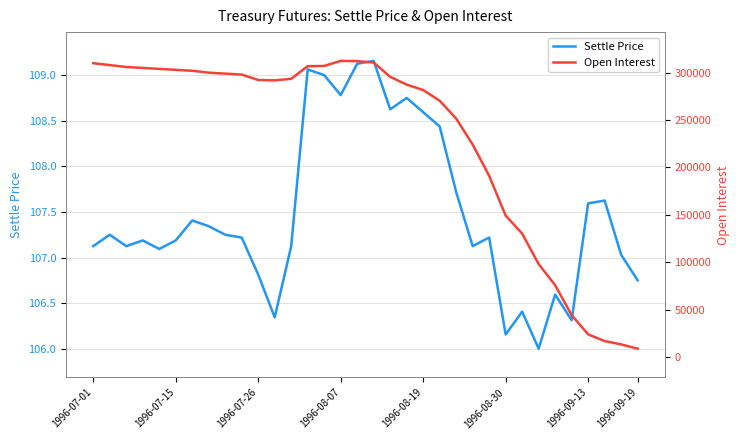

How many values in the Open Interest series exceed 293514?

16